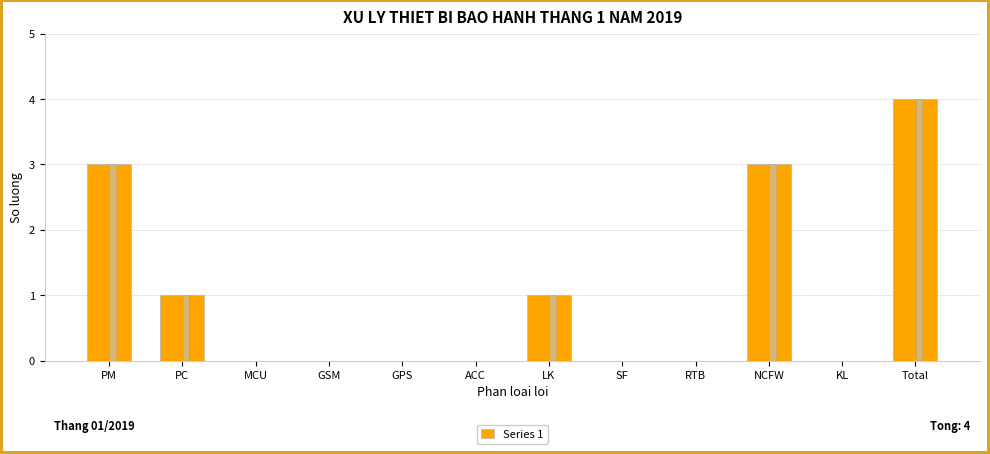

What position from the left is LK?

7